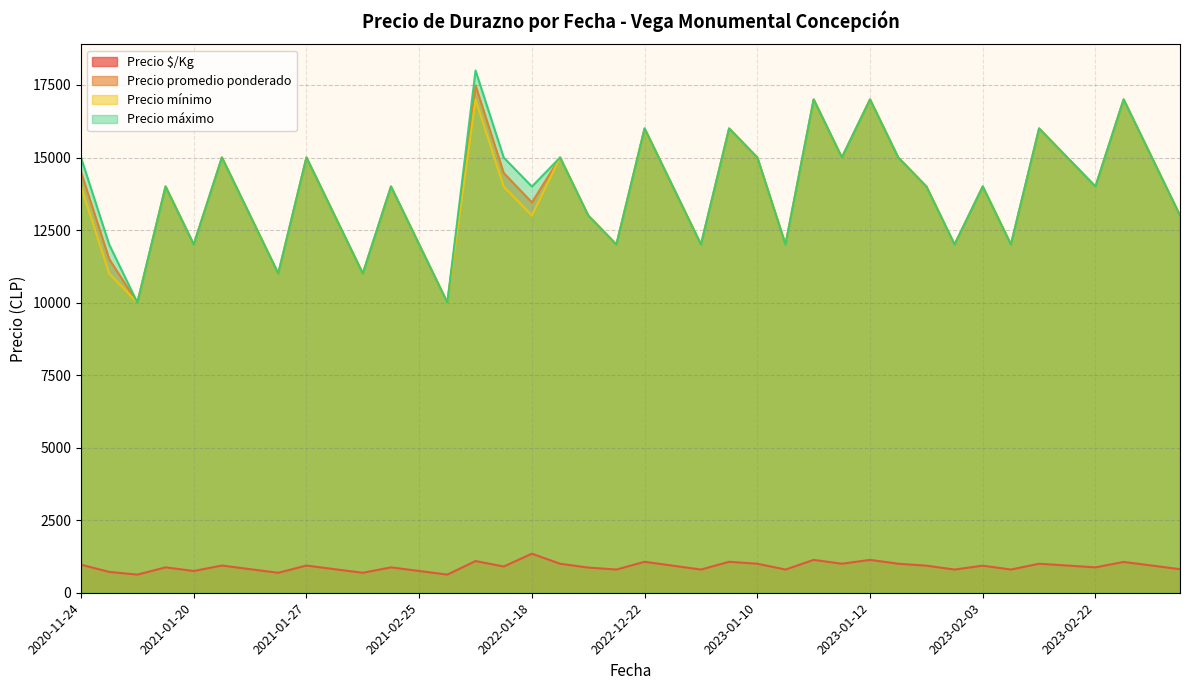

What is the total value across all series at 2023-01-10?

46000